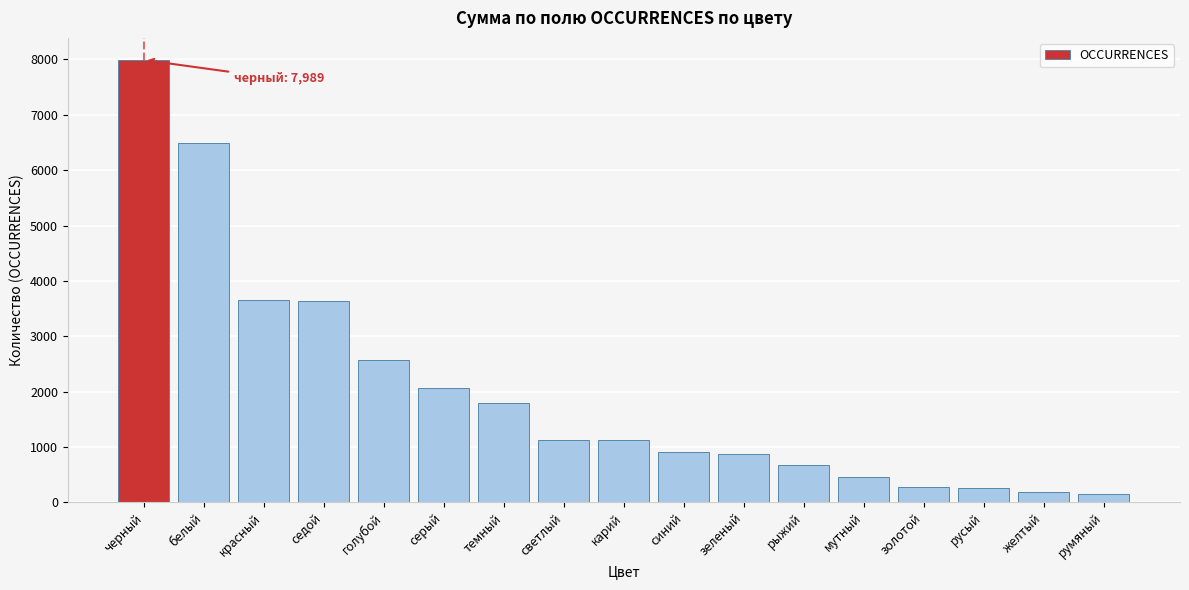

What is the label of the 5th bar from the left?

голубой